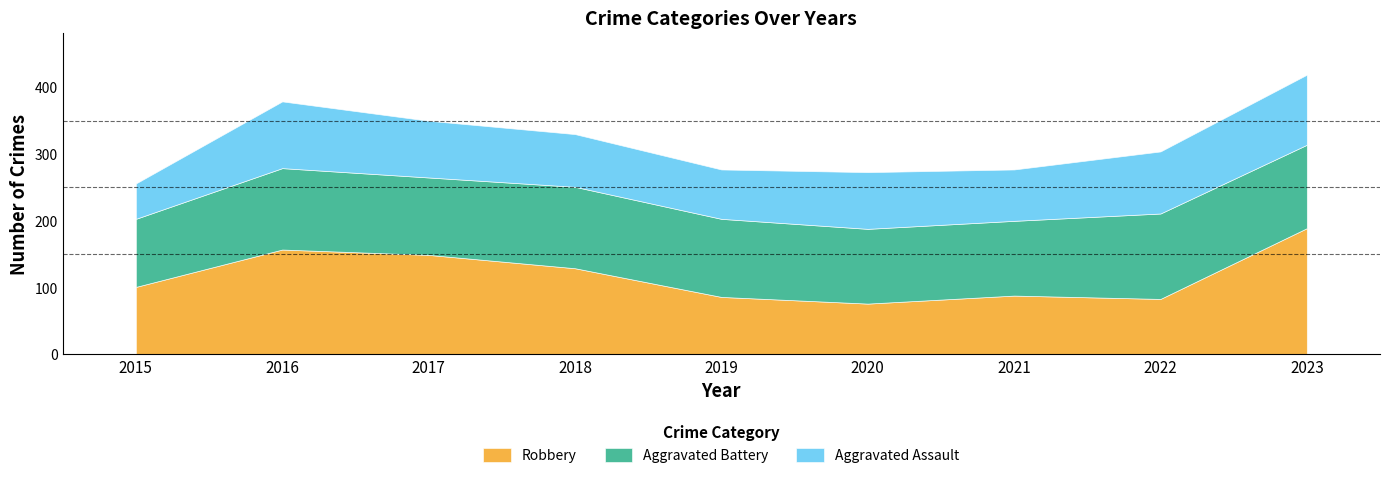

At how many categories does at least one series exceed 187?

1